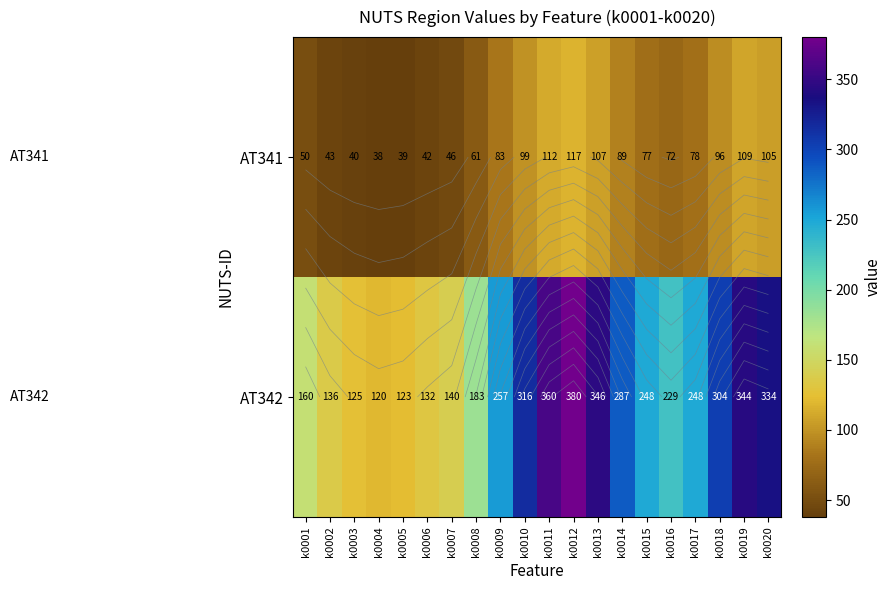

Rank the categories by AT341 value from highest to lowest.

k0012, k0011, k0019, k0013, k0020, k0010, k0018, k0014, k0009, k0017, k0015, k0016, k0008, k0001, k0007, k0002, k0006, k0003, k0005, k0004